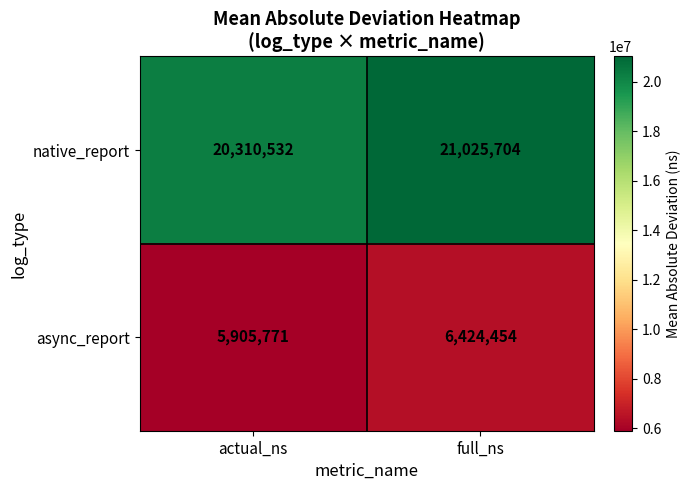

Count the number of data series in this chart.

2